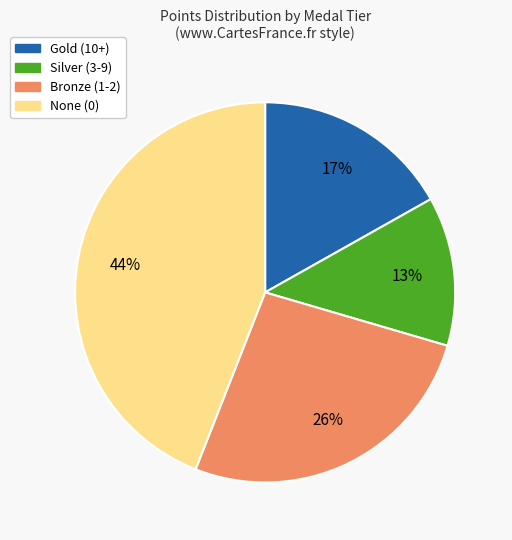

Does any single category account for the majority?

No